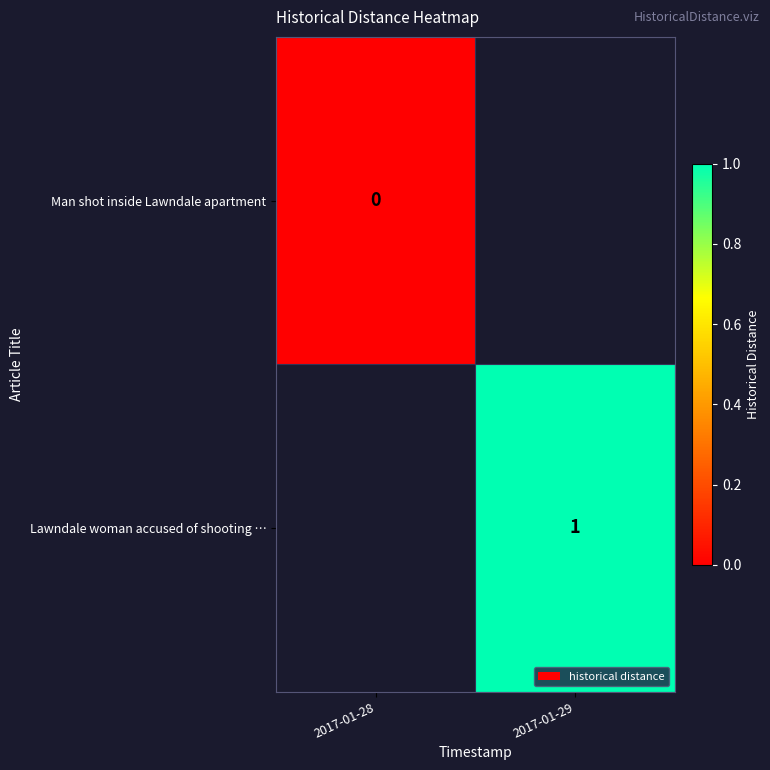

The value of Lawndale woman accused of shooting … at 2017-01-29 is 1. True or false?

True